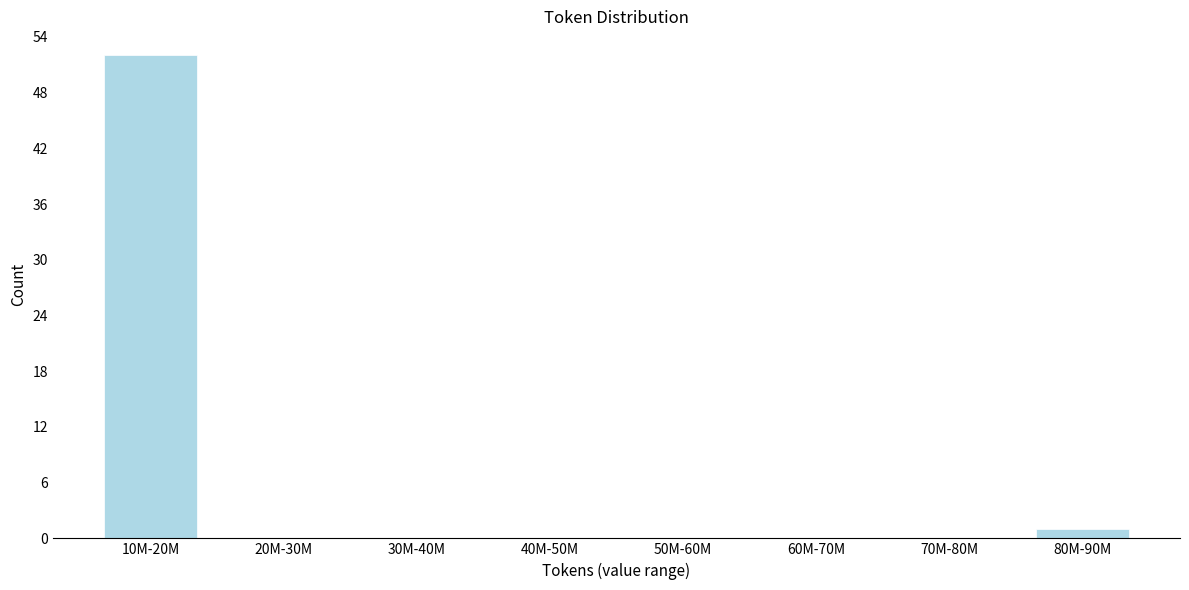

Reading right to left, what are all the values shown in this chart?

80M-90M=1	70M-80M=0	60M-70M=0	50M-60M=0	40M-50M=0	30M-40M=0	20M-30M=0	10M-20M=52